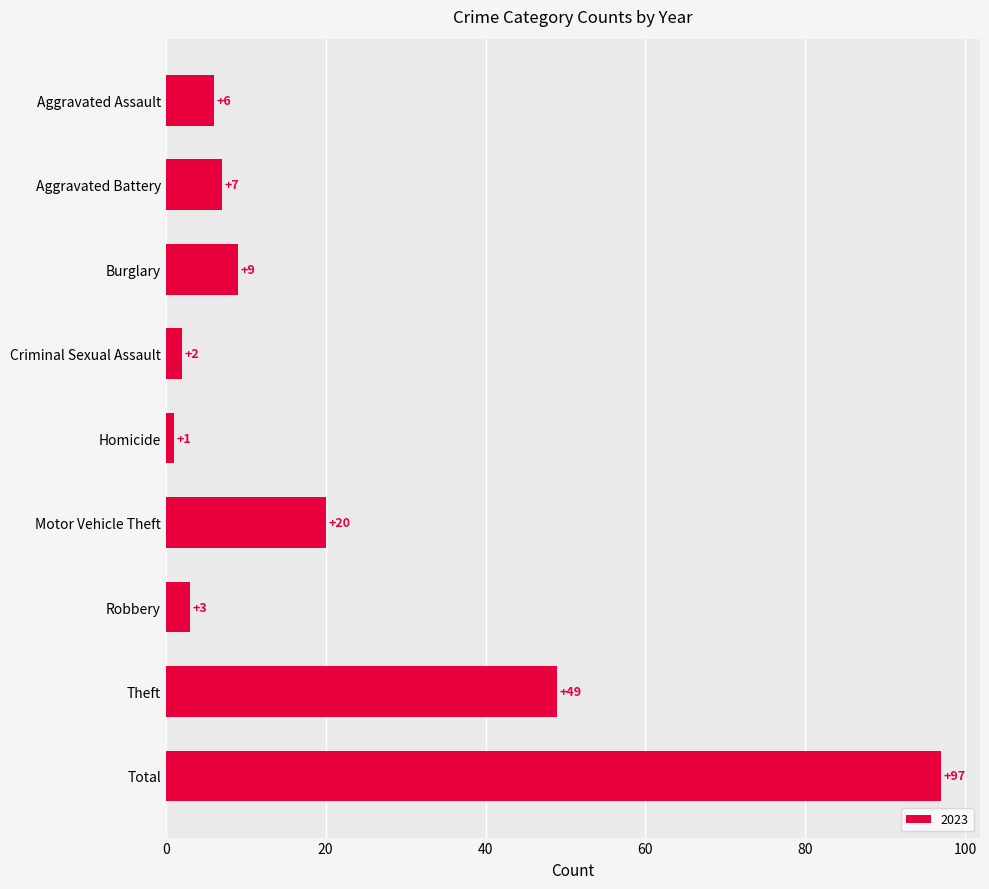

At which label is the value closest to 49?

Theft